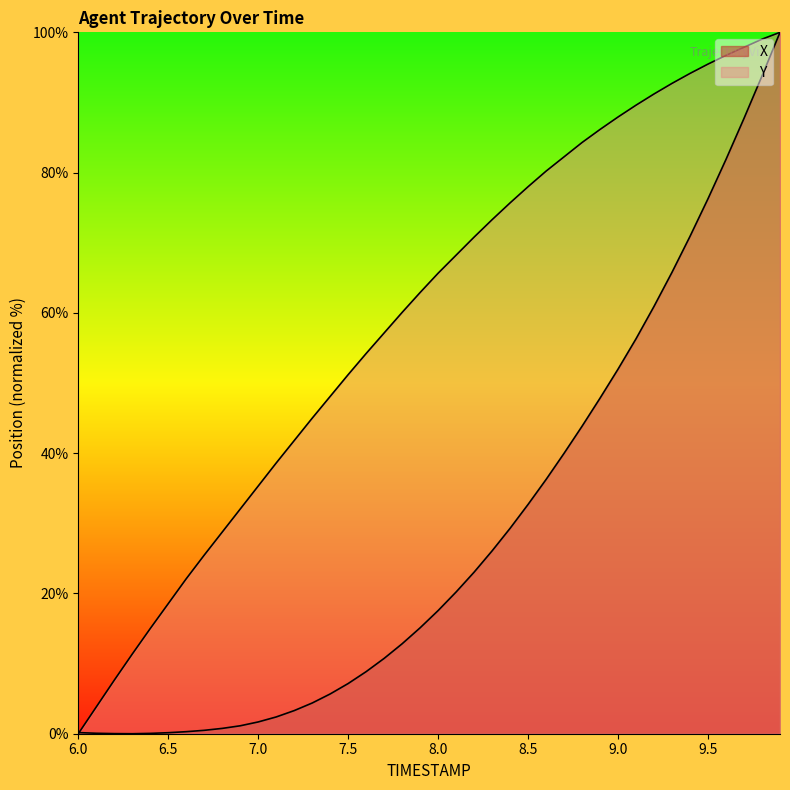

True or false: Y has more than 0 points higher than both neighbors.

False